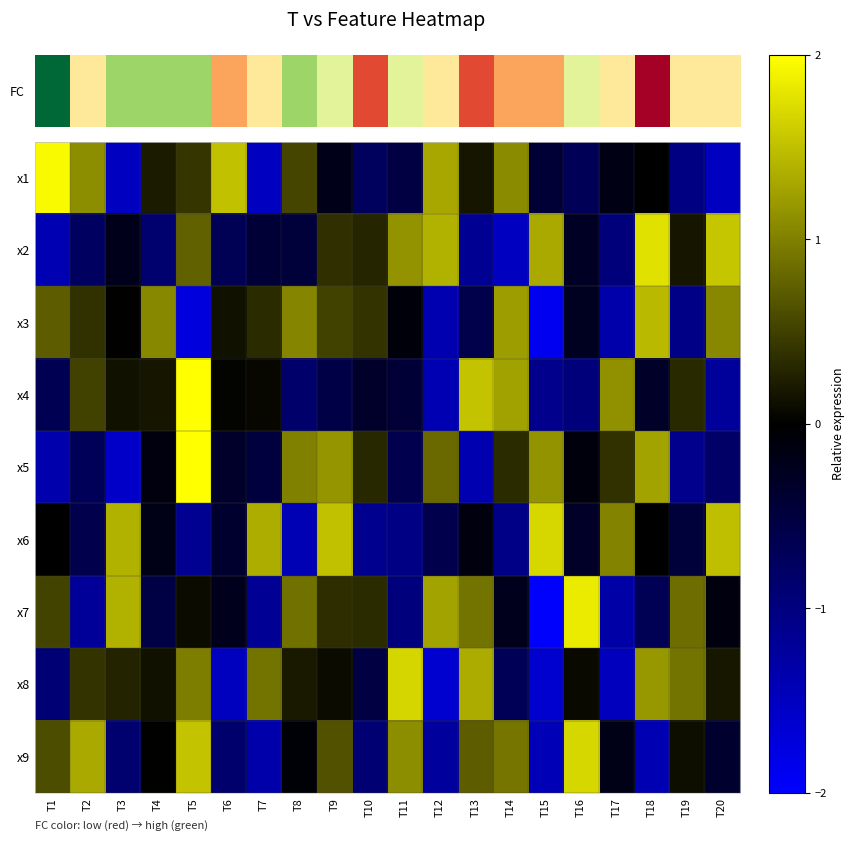

What is the total value across all series at T10?

-2.3